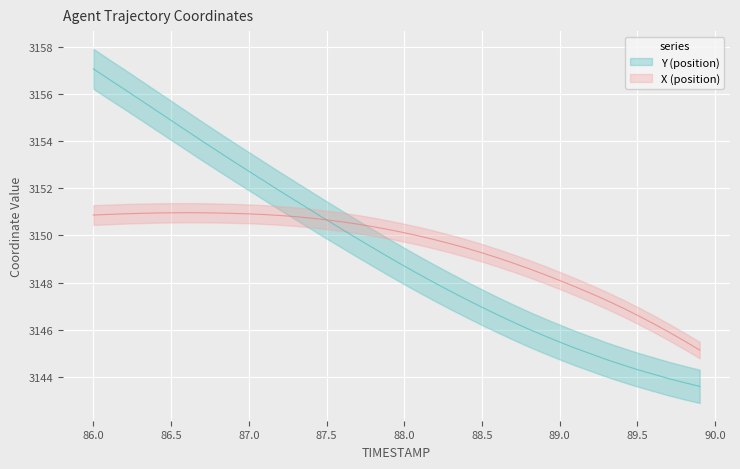

Where is Y nearest to the value 3150?

87.7